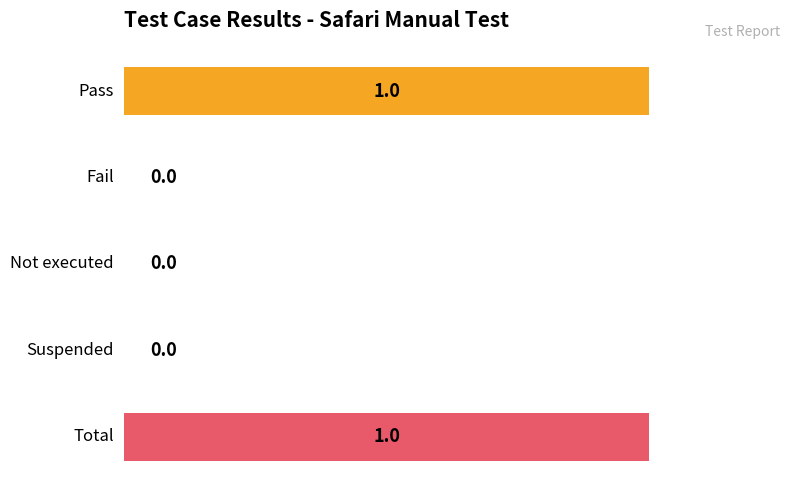

How many values are between 0 and 1?

5